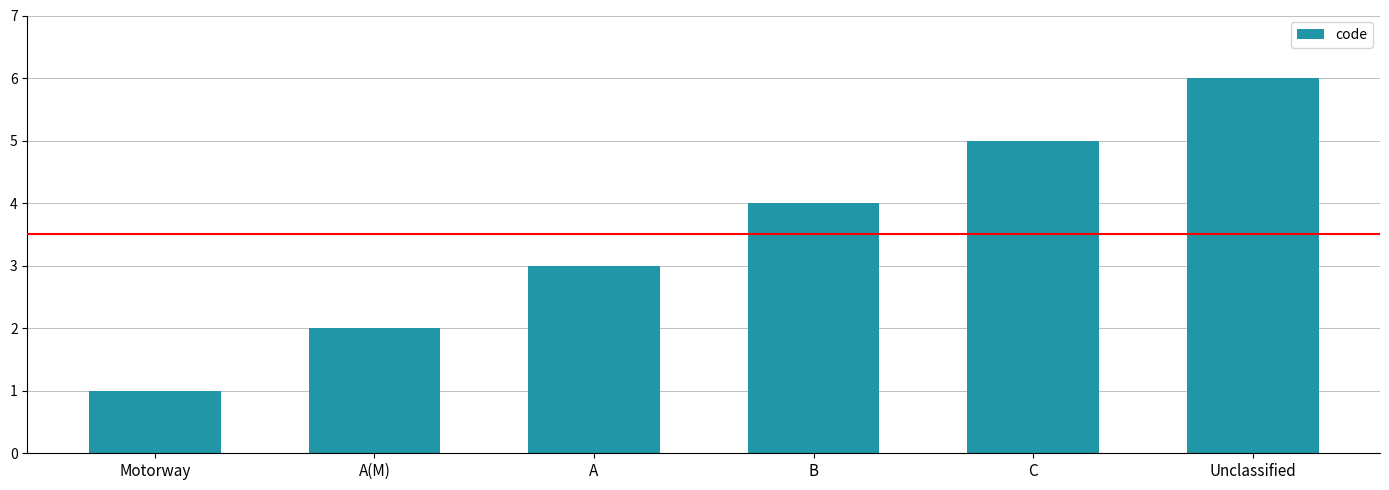

What is the label of the 6th bar from the right?

Motorway